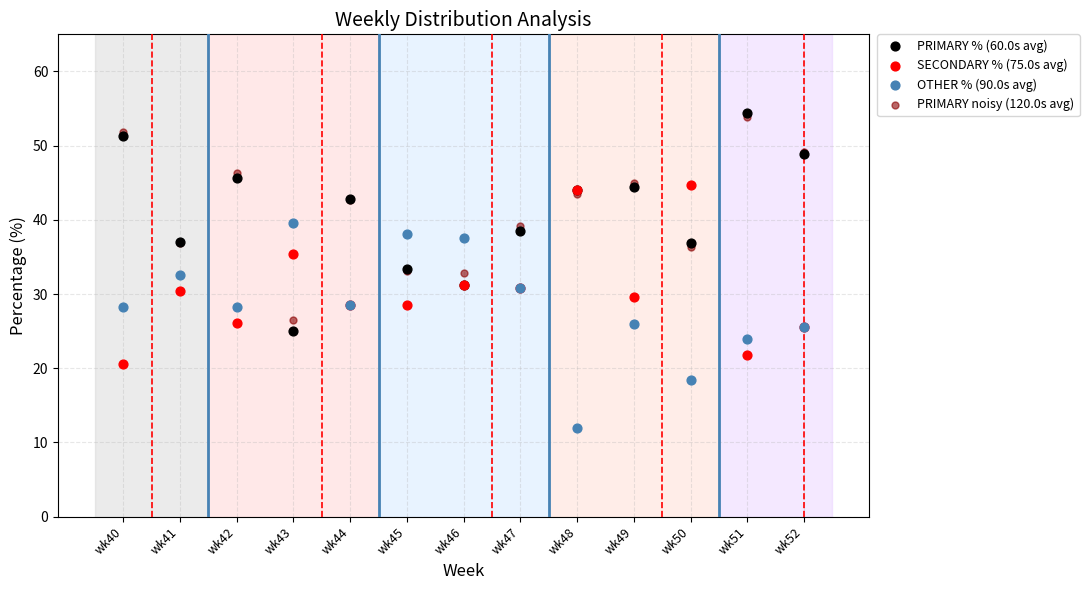

Which series has the largest Y range (max minus min)?

PRIMARY % (60.0s avg)